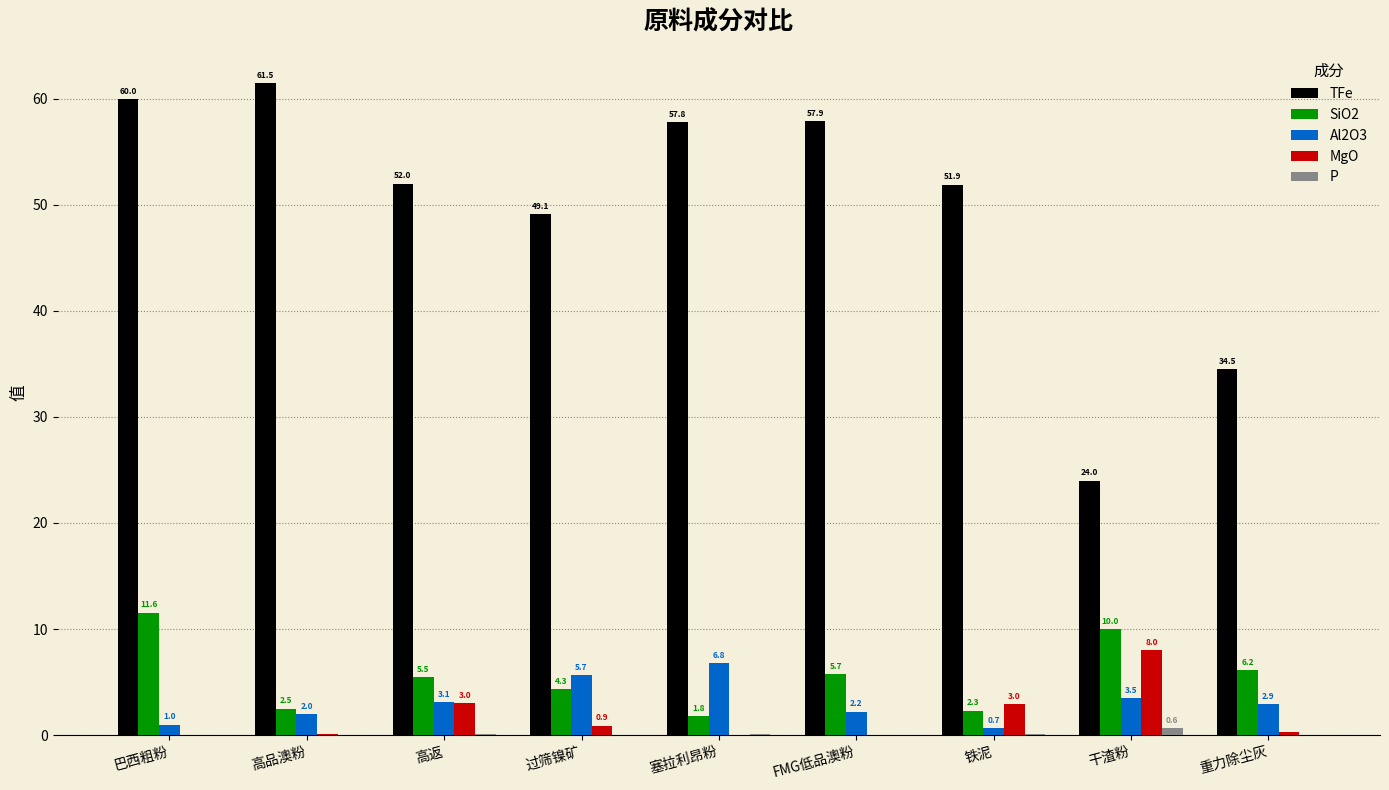

Is the value of Al2O3 at 高返 greater than the value of MgO at 过筛镍矿?

Yes